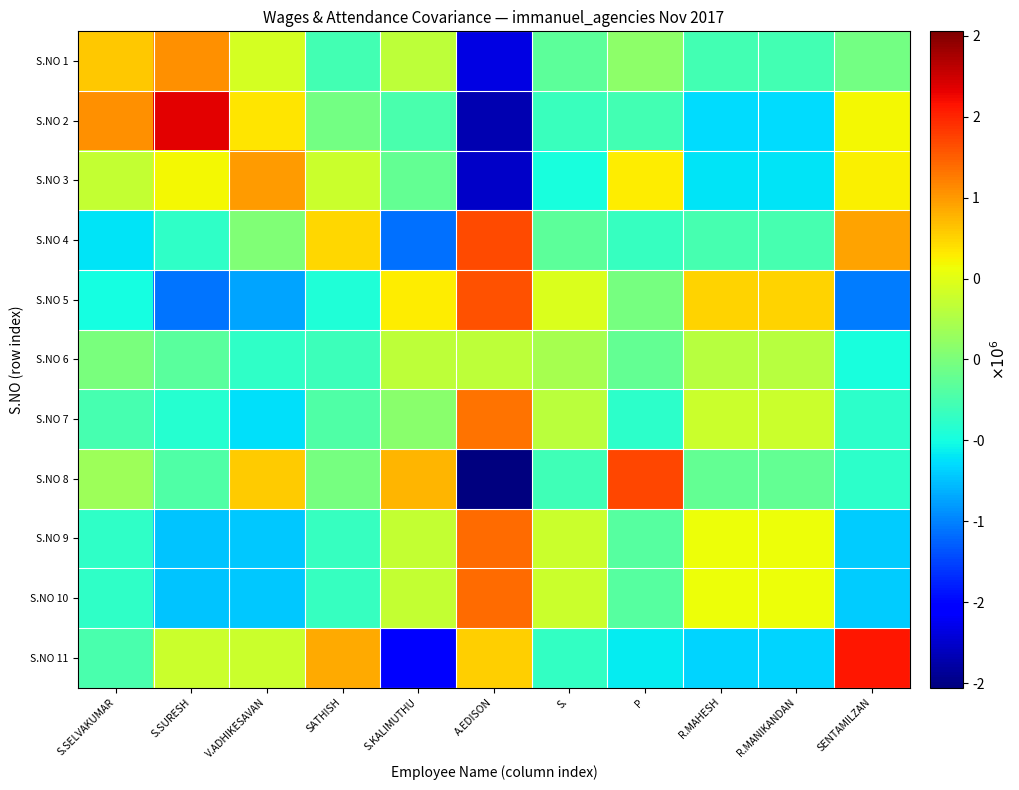

Reading right to left, what are all the values shown in this chart?

S.NO 1: SENTAMILZAN=-44454.4	R.MANIKANDAN=-271679.5	R.MAHESH=-271679.5	P=92987.0	S.=-153469.3	A.EDISON=-1676779.0	S.KALIMUTHU=325228.1	SATHISH=-280876.7	V.ADHIKESAVAN=436976.2	S.SURESH=1038718.2	S.SELVAKUMAR=805028.8
S.NO 2: SENTAMILZAN=591982.9	R.MANIKANDAN=-635242.2	R.MAHESH=-635242.2	P=-270859.4	S.=-317032.0	A.EDISON=-1839748.4	S.KALIMUTHU=-238613.1	SATHISH=-44439.4	V.ADHIKESAVAN=673133.9	S.SURESH=1674875.3	S.SELVAKUMAR=1041184.8
S.NO 3: SENTAMILZAN=622894.2	R.MANIKANDAN=-604338.8	R.MAHESH=-604338.8	P=640980.9	S.=-486133.2	A.EDISON=-1759818.5	S.KALIMUTHU=-124612.7	SATHISH=386481.4	V.ADHIKESAVAN=986699.9	S.SURESH=588156.5	S.SELVAKUMAR=354028.9
S.NO 4: SENTAMILZAN=965191.0	R.MANIKANDAN=-262128.1	R.MAHESH=-262128.1	P=-335258.3	S.=-143973.9	A.EDISON=1339995.1	S.KALIMUTHU=-1076931.6	SATHISH=728884.6	V.ADHIKESAVAN=29570.8	S.SURESH=-372126.3	S.SELVAKUMAR=-611095.1
S.NO 5: SENTAMILZAN=-1023065.8	R.MANIKANDAN=749635.0	R.MAHESH=749635.0	P=-18566.2	S.=467801.1	A.EDISON=1313984.1	S.KALIMUTHU=634228.3	SATHISH=-459396.8	V.ADHIKESAVAN=-858156.8	S.SURESH=-1059124.5	S.SELVAKUMAR=-496973.6
S.NO 6: SENTAMILZAN=-478372.1	R.MANIKANDAN=294351.8	R.MAHESH=294351.8	P=-120757.4	S.=212531.6	A.EDISON=320191.5	S.KALIMUTHU=325631.0	SATHISH=-314731.6	V.ADHIKESAVAN=-365465.9	S.SURESH=-165589.0	S.SELVAKUMAR=-2141.6
S.NO 7: SENTAMILZAN=-385250.5	R.MANIKANDAN=387450.0	R.MAHESH=387450.0	P=-386342.8	S.=305615.8	A.EDISON=1163494.1	S.KALIMUTHU=66553.2	SATHISH=-221581.0	V.ADHIKESAVAN=-625852.3	S.SURESH=-426833.4	S.SELVAKUMAR=-264703.1
S.NO 8: SENTAMILZAN=-388379.3	R.MANIKANDAN=-115598.0	R.MAHESH=-115598.0	P=1348225.3	S.=-297383.9	A.EDISON=-2028088.6	S.KALIMUTHU=878667.4	SATHISH=-24809.7	V.ADHIKESAVAN=790777.2	S.SURESH=-207243.6	S.SELVAKUMAR=159431.1
S.NO 9: SENTAMILZAN=-708953.1	R.MANIKANDAN=563748.8	R.MAHESH=563748.8	P=-188779.1	S.=381915.4	A.EDISON=1195316.3	S.KALIMUTHU=363731.0	SATHISH=-345285.4	V.ADHIKESAVAN=-728596.9	S.SURESH=-729527.1	S.SELVAKUMAR=-367318.7
S.NO 10: SENTAMILZAN=-708951.1	R.MANIKANDAN=563750.8	R.MAHESH=563750.8	P=-188784.9	S.=381917.5	A.EDISON=1195334.8	S.KALIMUTHU=363725.3	SATHISH=-345283.3	V.ADHIKESAVAN=-728602.6	S.SURESH=-729532.8	S.SELVAKUMAR=-367324.4
S.NO 11: SENTAMILZAN=1557358.1	R.MANIKANDAN=-669949.8	R.MAHESH=-669949.8	P=-572845.2	S.=-351789.0	A.EDISON=776118.7	S.KALIMUTHU=-1517607.0	SATHISH=921038.0	V.ADHIKESAVAN=389516.5	S.SURESH=388226.6	S.SELVAKUMAR=-250117.1